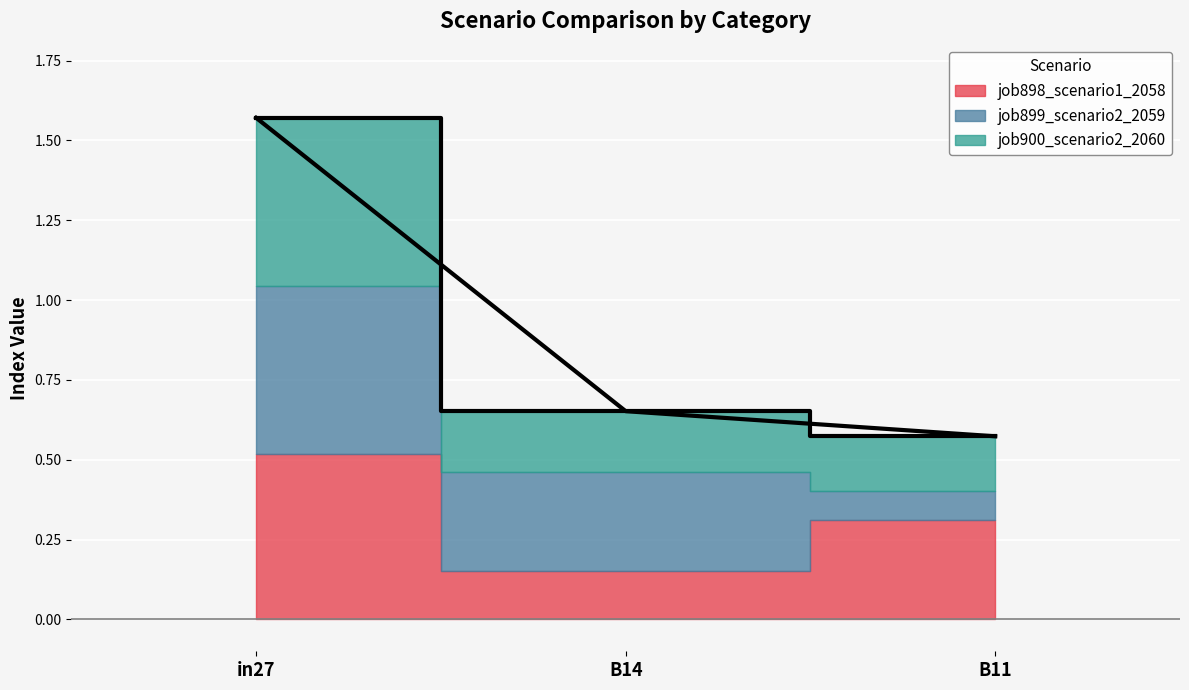

What is the label of the 3rd bar from the right?

in27